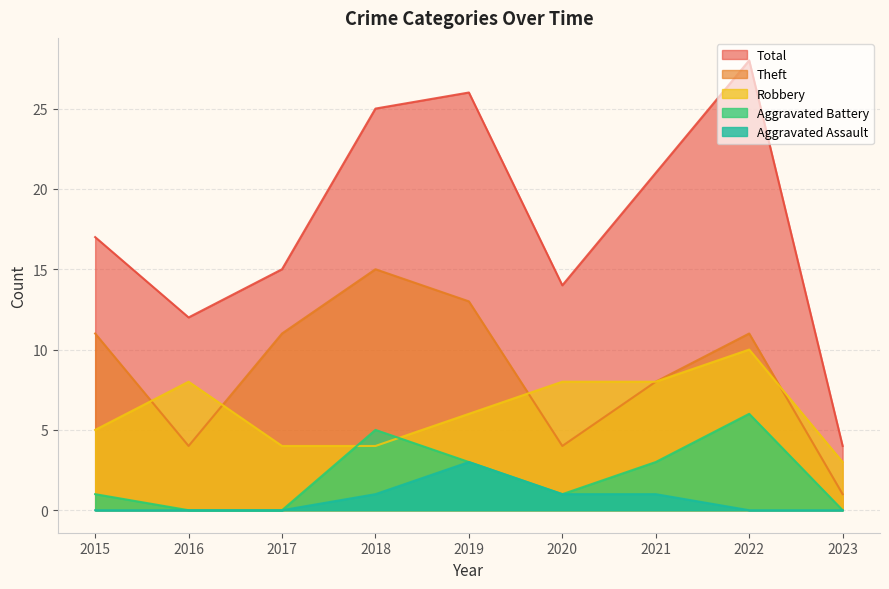

How many lines are shown in the chart?

5